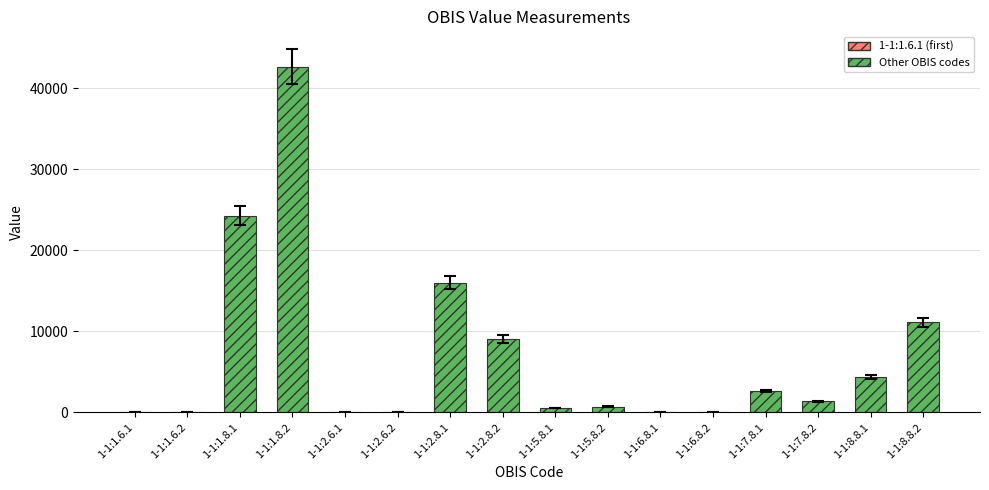

How many values are below 1387?

8